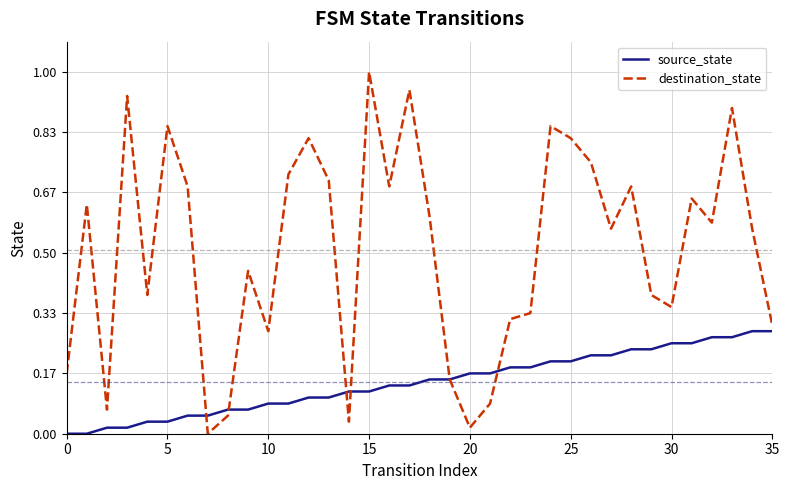

Does the chart display data point markers on the line(s)?

No